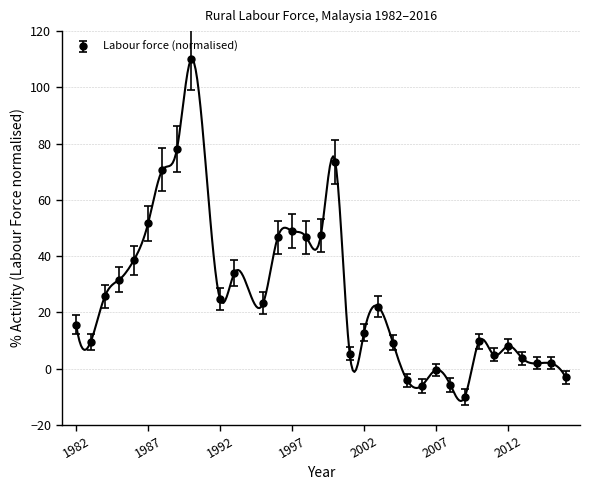

The value at 1992 is 24.6. True or false?

True